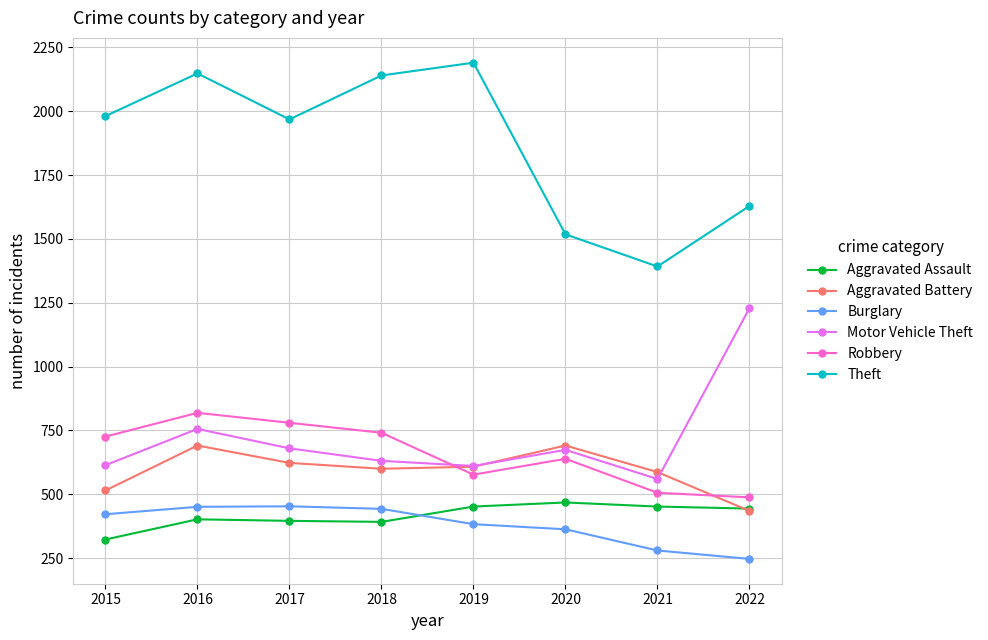

True or false: Motor Vehicle Theft has more than 1 points higher than both neighbors.

True